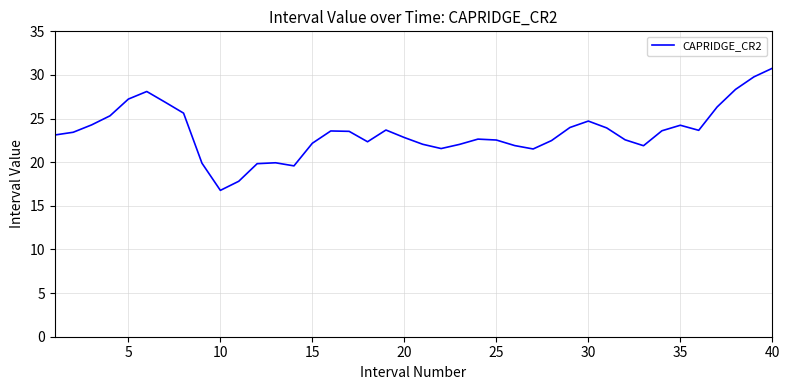

What is the greatest value displayed?

30.8